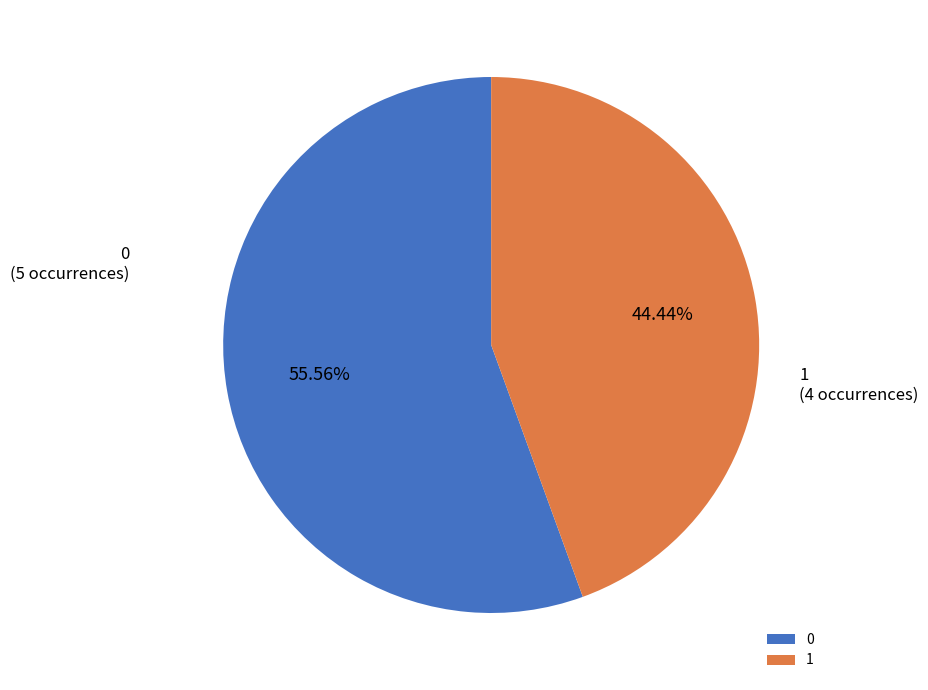

Approximately how many times larger is the value at 1 compared to 0?

0.8